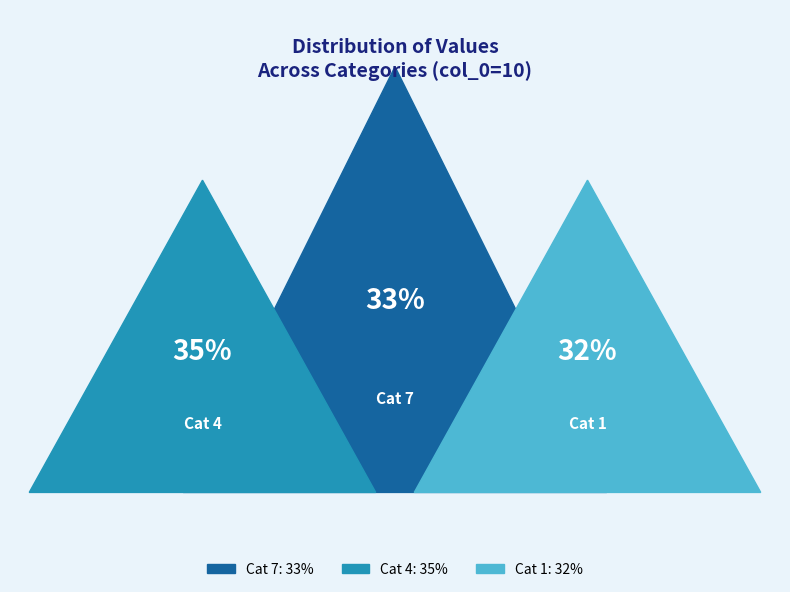

Does 9 represent more than half of the total?

No